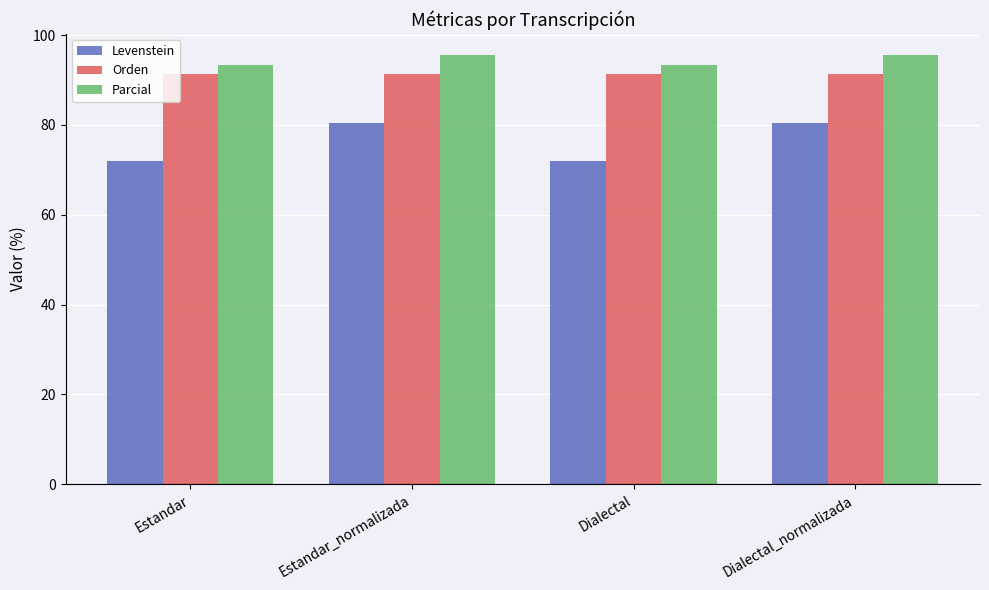

What is the total value across all series at Estandar_normalizada?

267.2